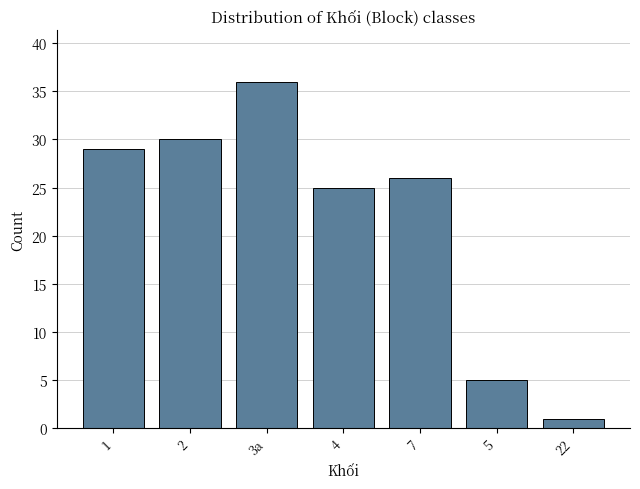

What is the label of the 3rd bar from the right?

7